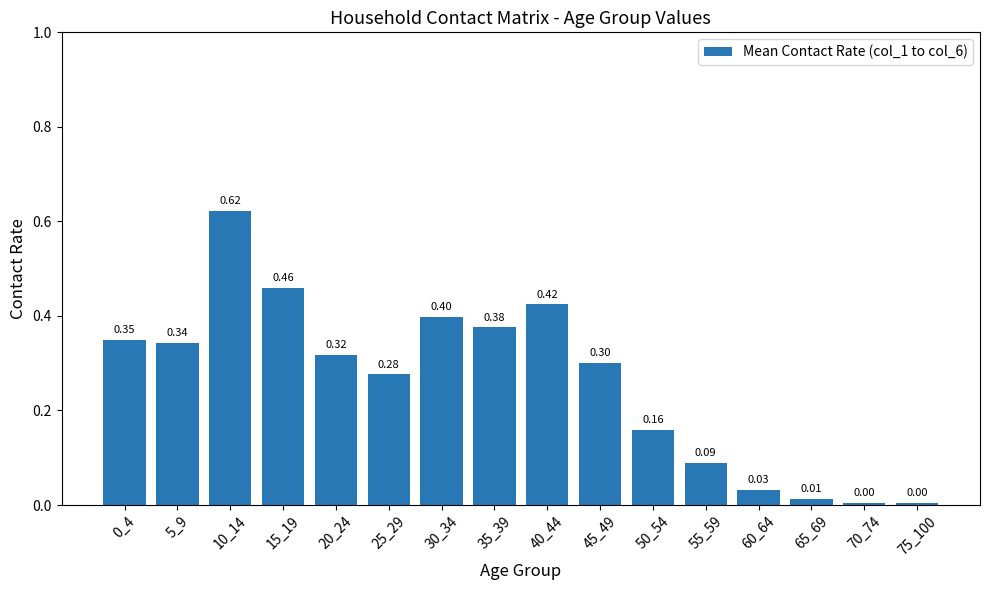

What is the difference between the values at 75_100 and 45_49?

0.3